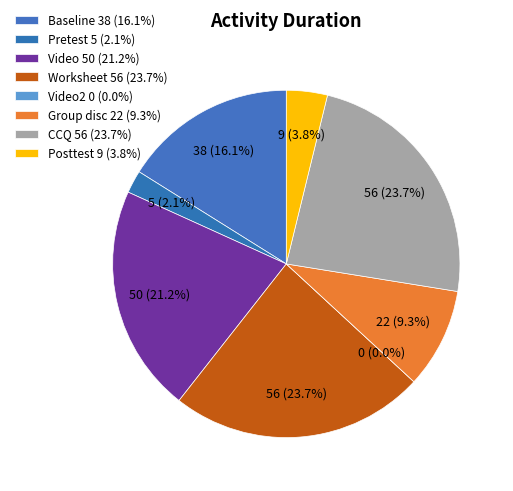

Between Video and Video2, which is larger?

Video